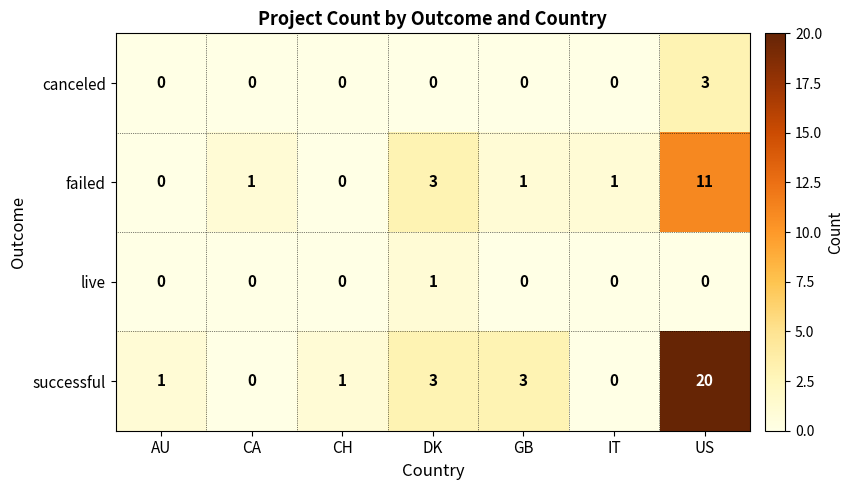

How many categories are shown in the chart?

7